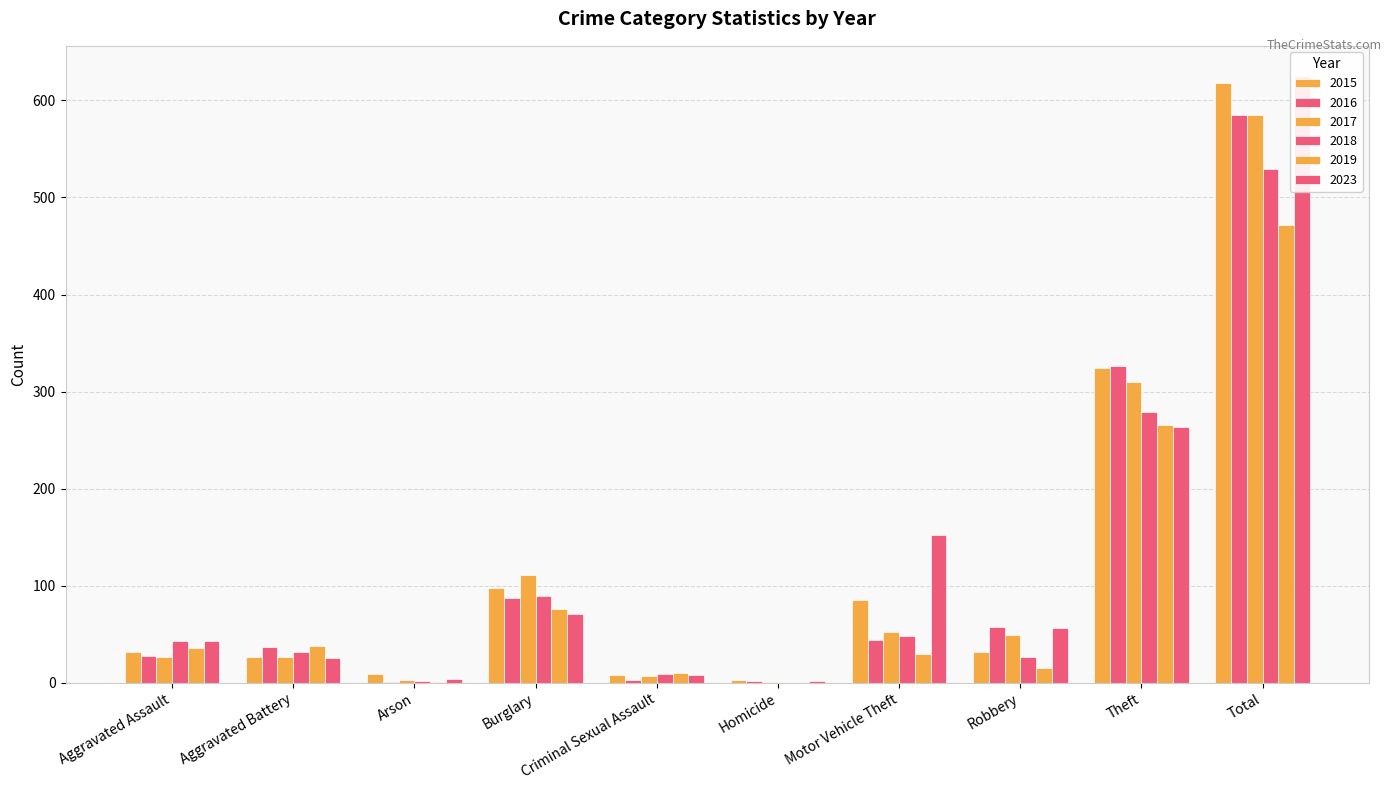

How many distinct data groups are displayed?

6